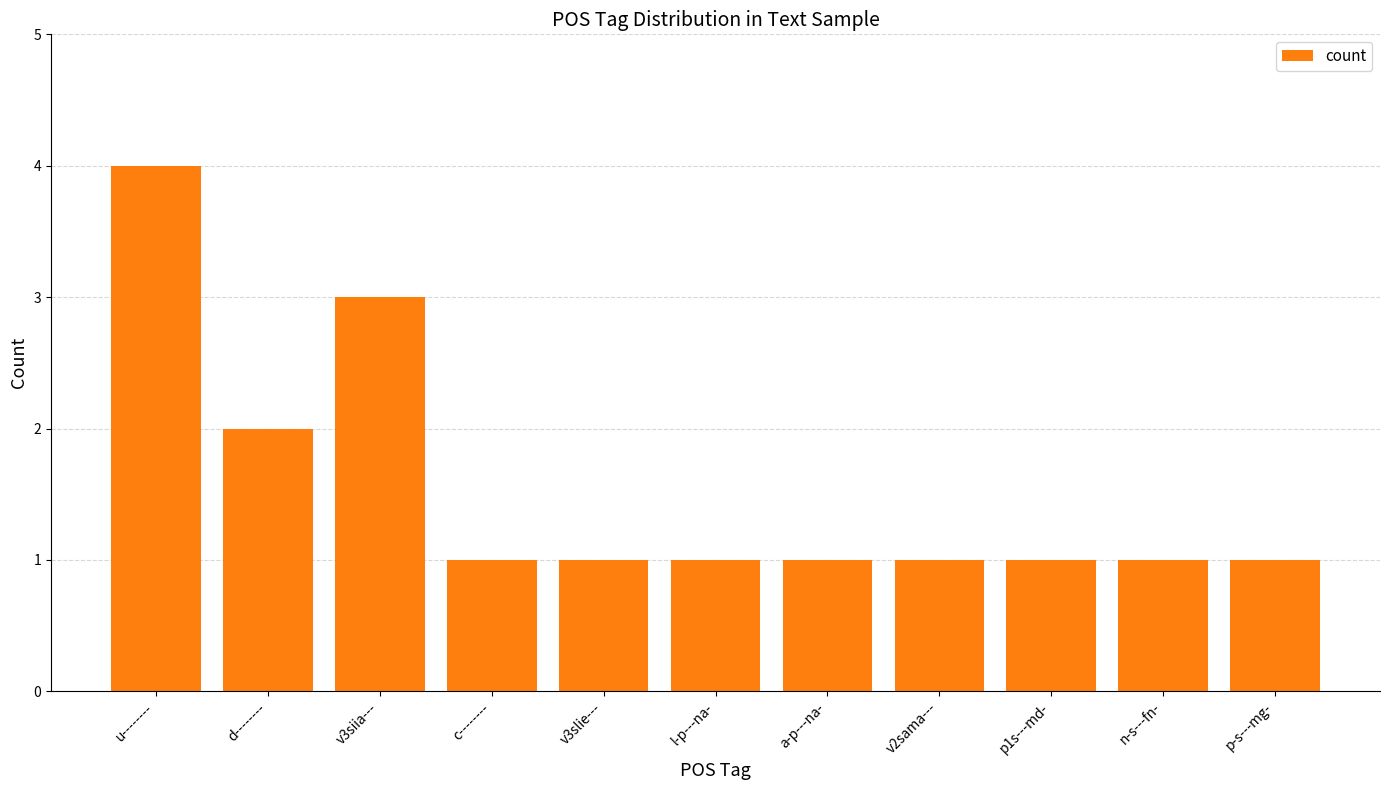

What is the difference between the maximum and minimum values?

3